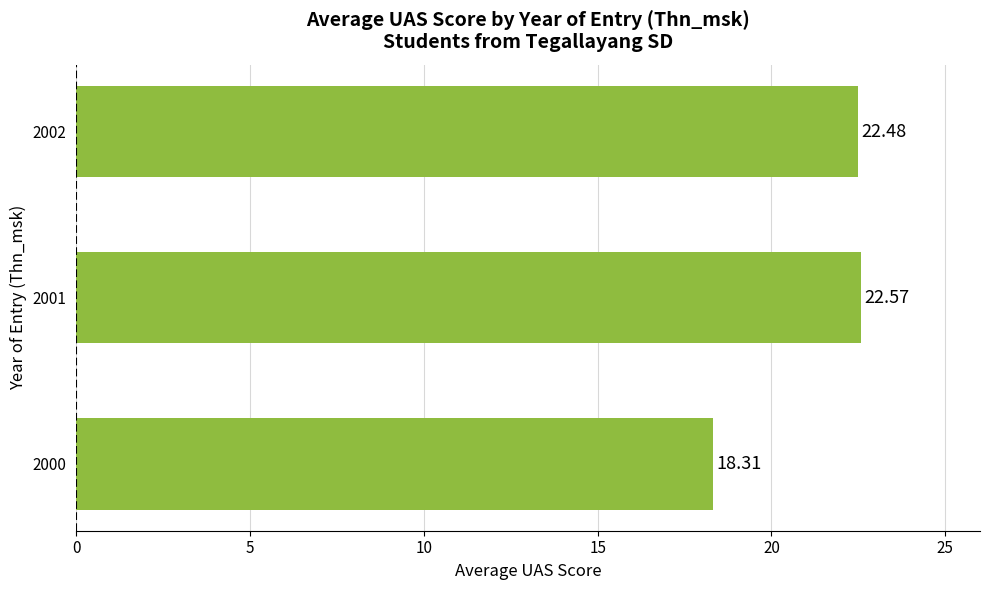

How many categories are shown in the chart?

3